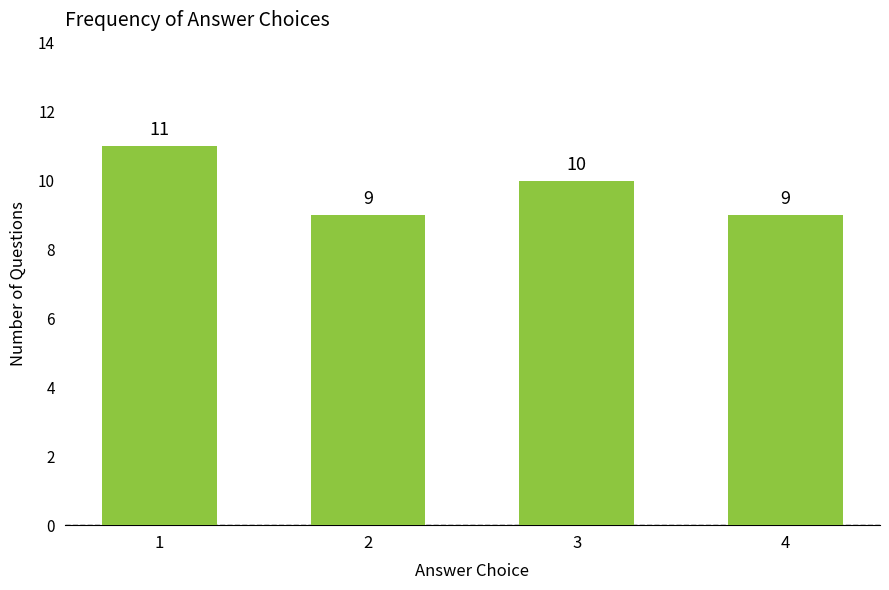

At which label is the value closest to 10?

3